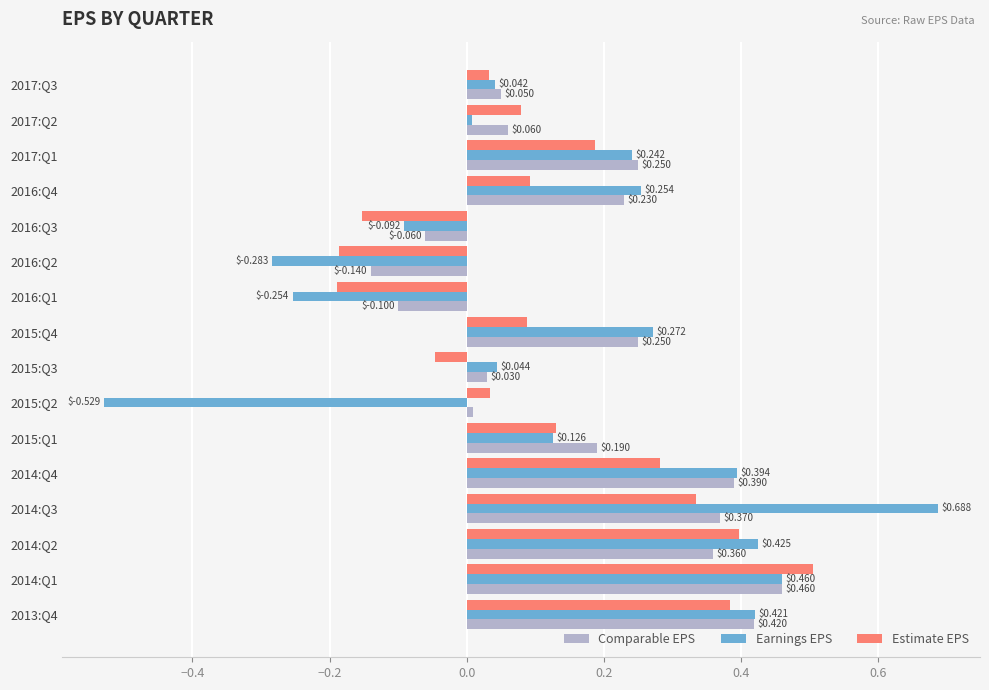

Where is Comparable EPS nearest to the value 0?

2015:Q2